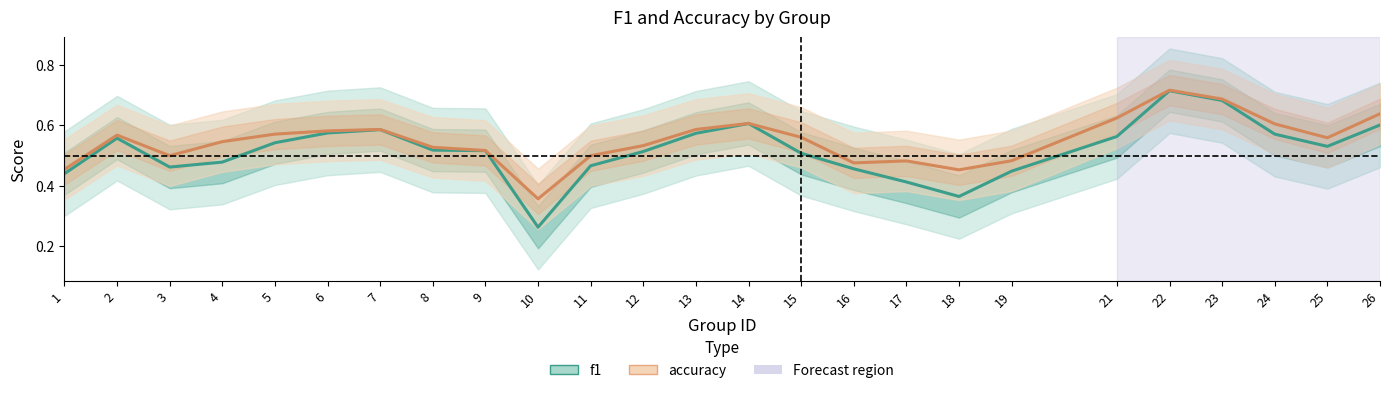

How many accuracy values are between 0 and 1?

25